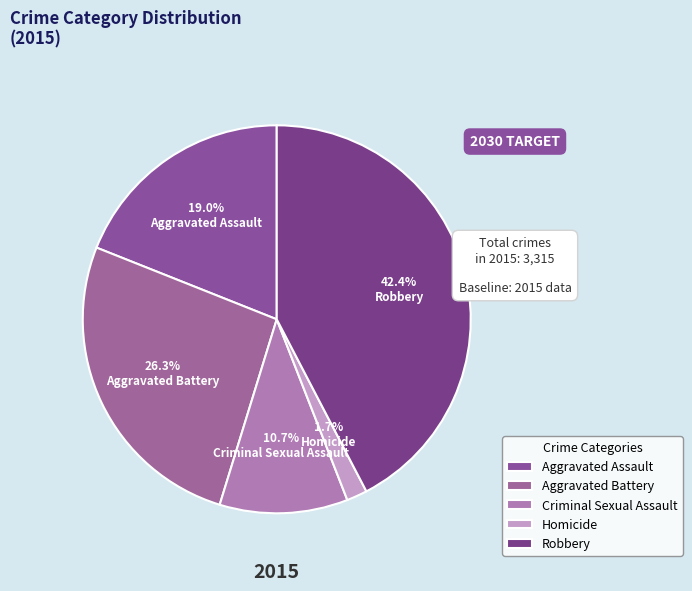

What is the total percentage of Aggravated Battery and Homicide?

28.0%